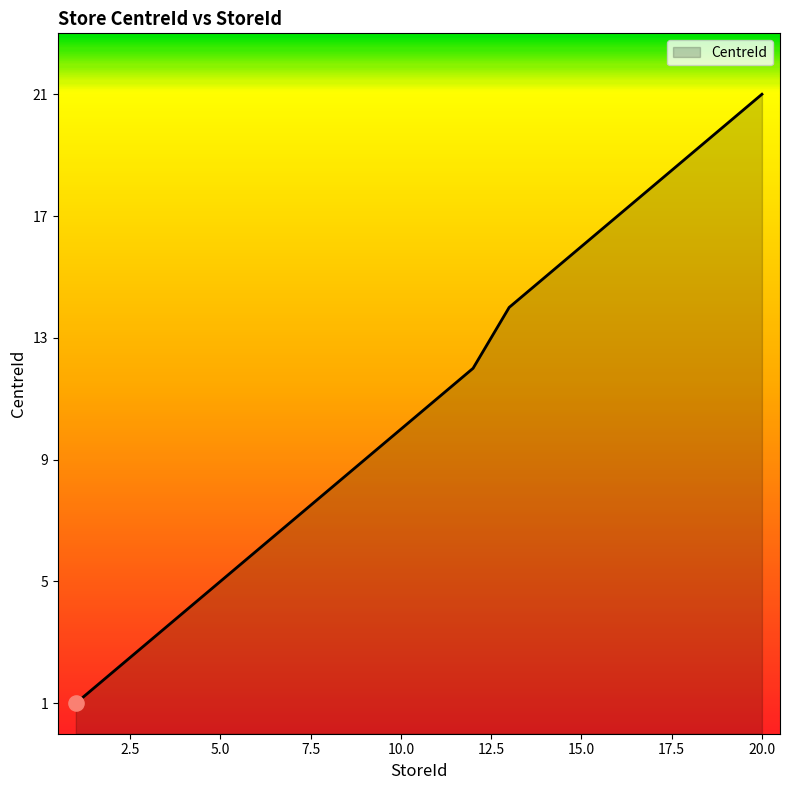

What is the maximum value shown in the chart?

21